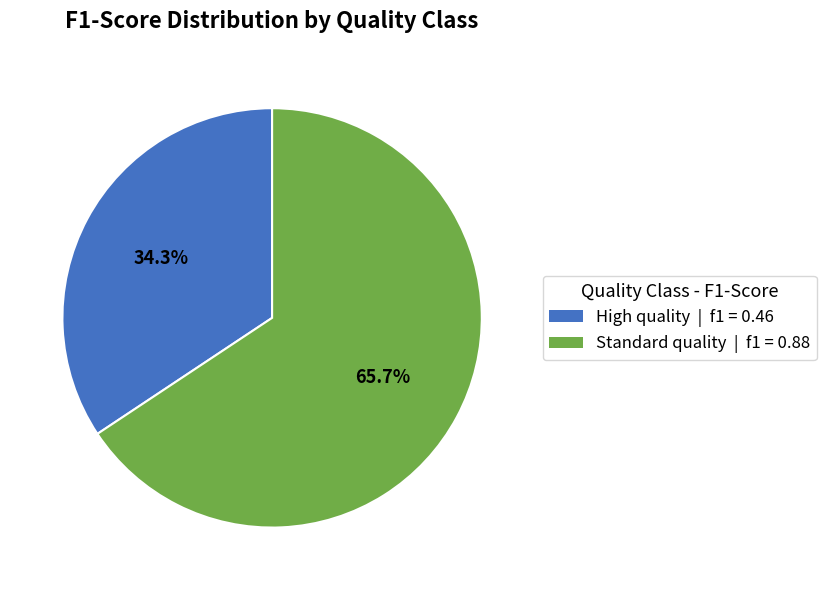

The High quality slice represents 34% of the pie. True or false?

True